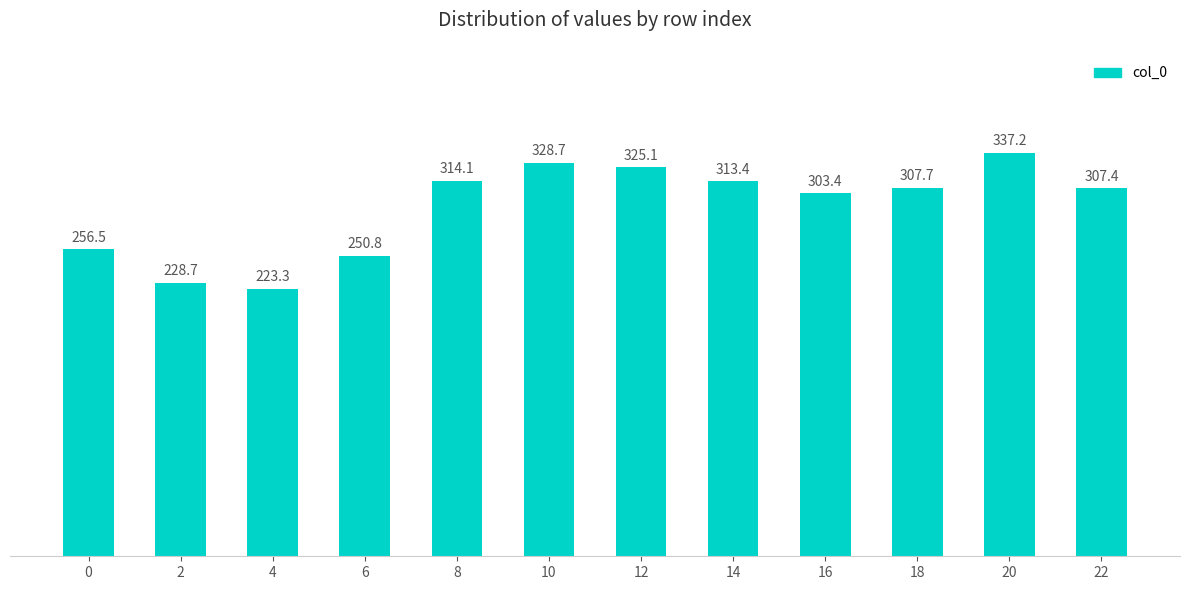

True or false: the data shows 256.5 at 0.

True